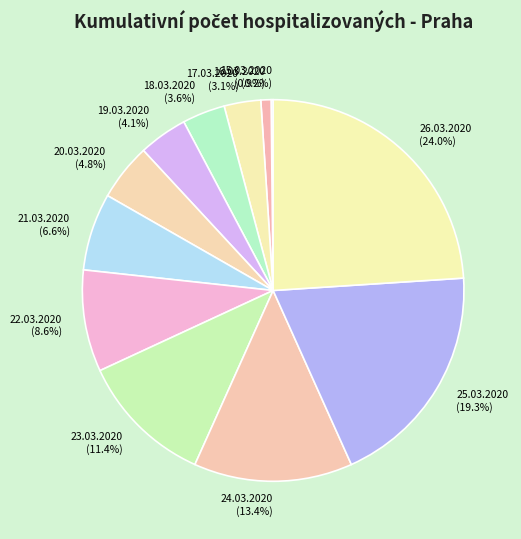

True or false: 18.03.2020 accounts for 4% of the total.

True